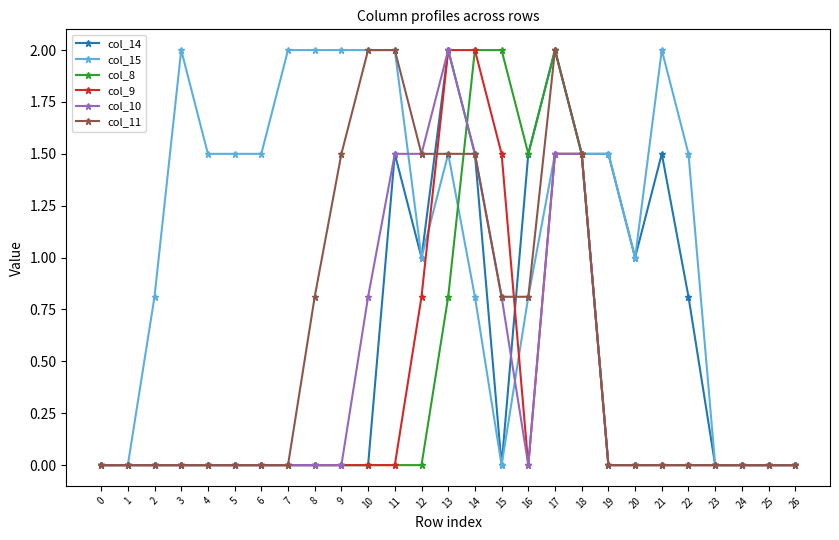

The value of col_11 at 23 is 0.0. True or false?

True